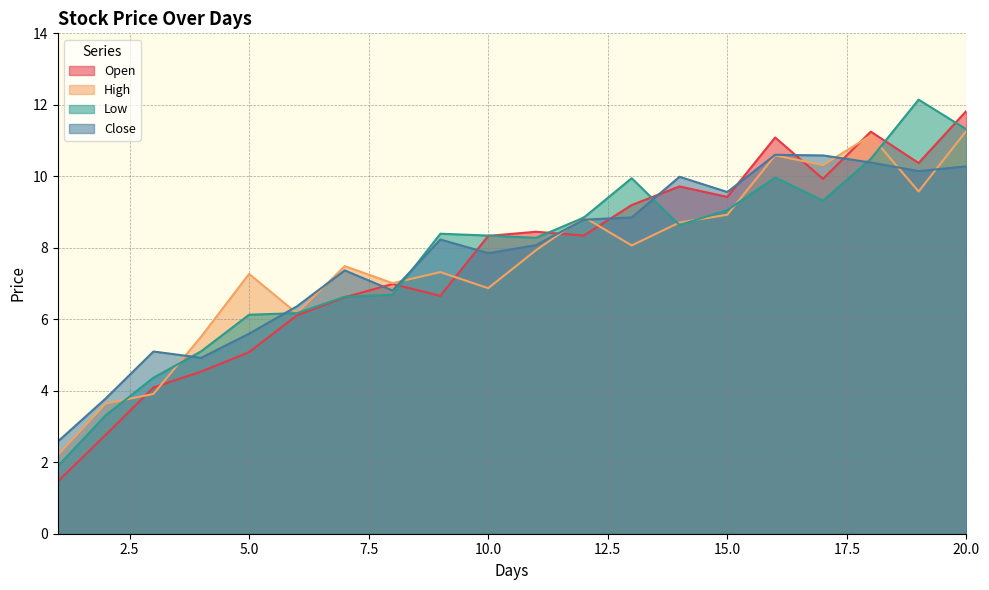

What are all the series names shown in the legend?

Open, High, Low, Close